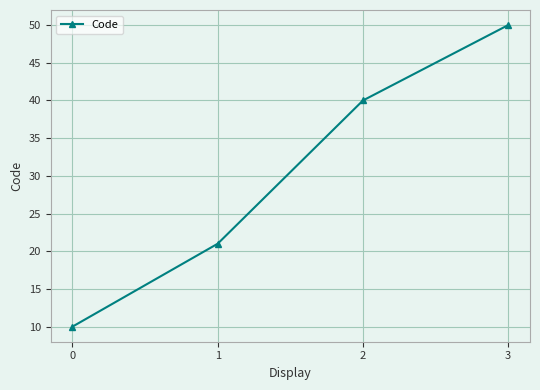

Reading left to right, transcribe all the data shown in this chart.

0=10	1=21	2=40	3=50